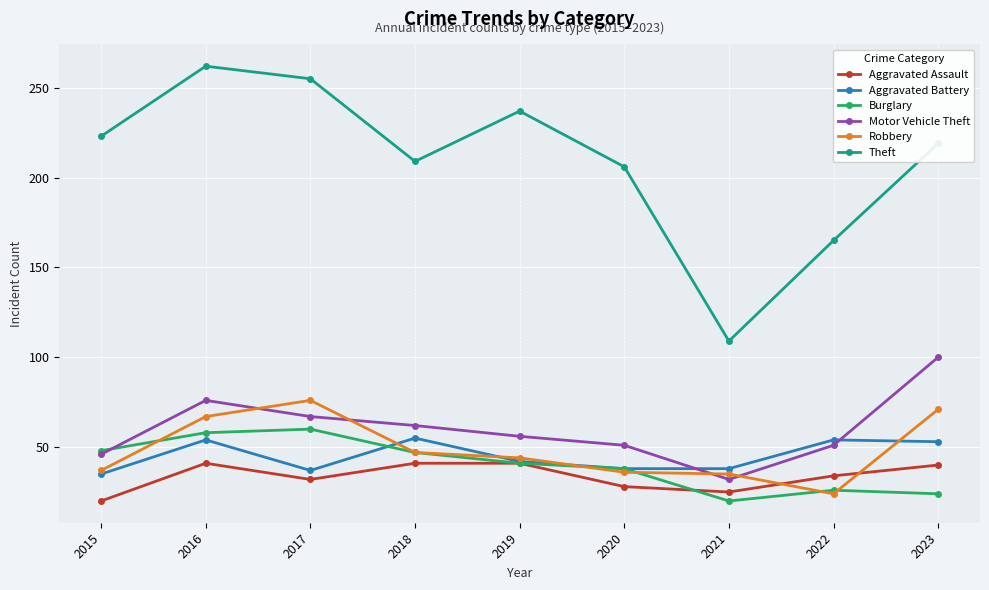

Which series has the largest total across all categories?

Theft